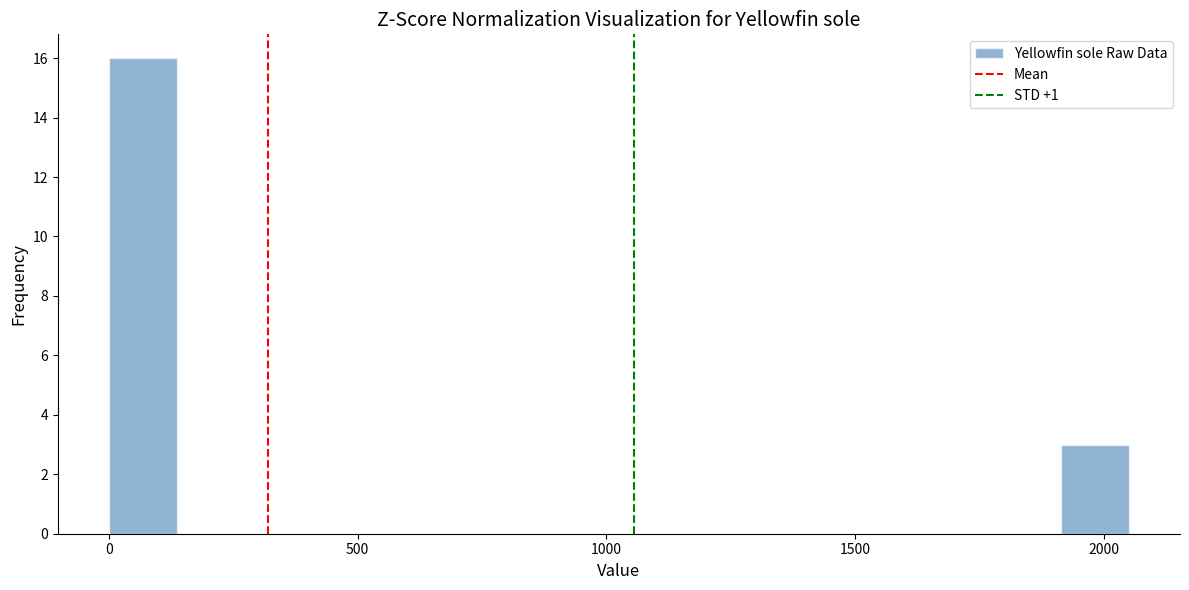

Read against the x-axis, roughly where is the centre of the tallest bar?

50